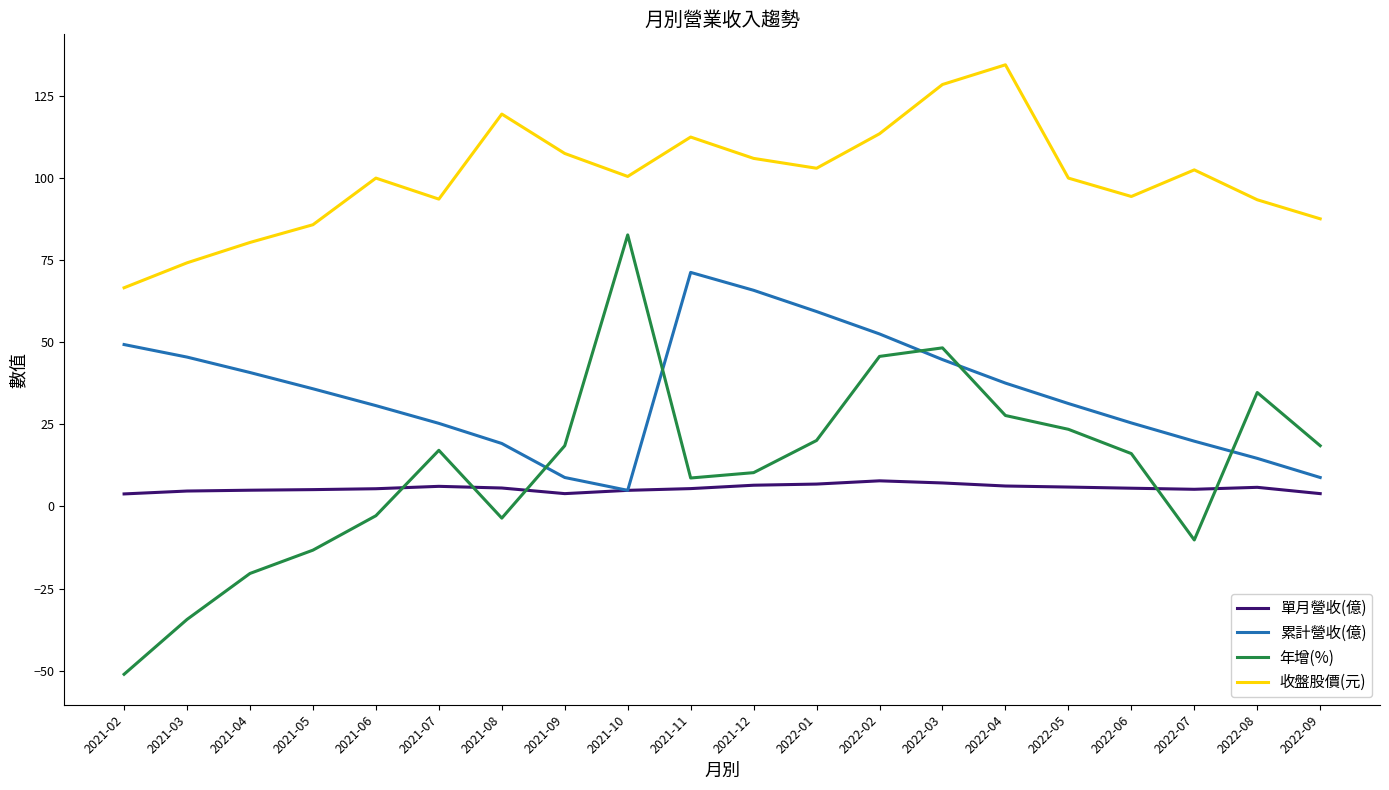

What are all the series names shown in the legend?

單月營收(億), 累計營收(億), 年增(%), 收盤股價(元)